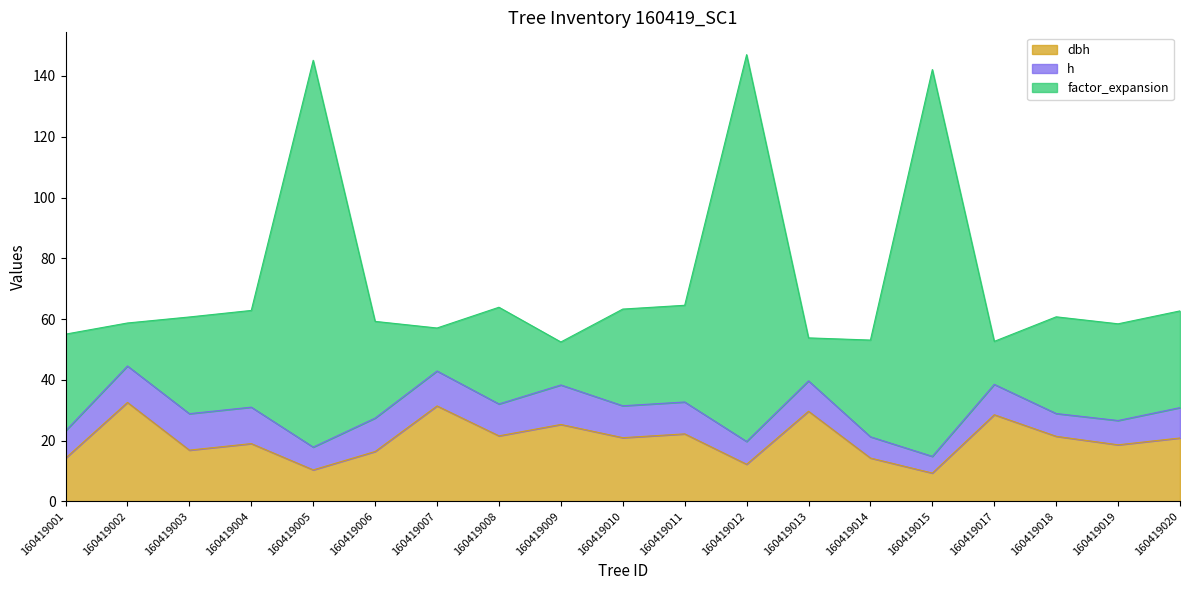

Which category has the highest value across all series?

160419012